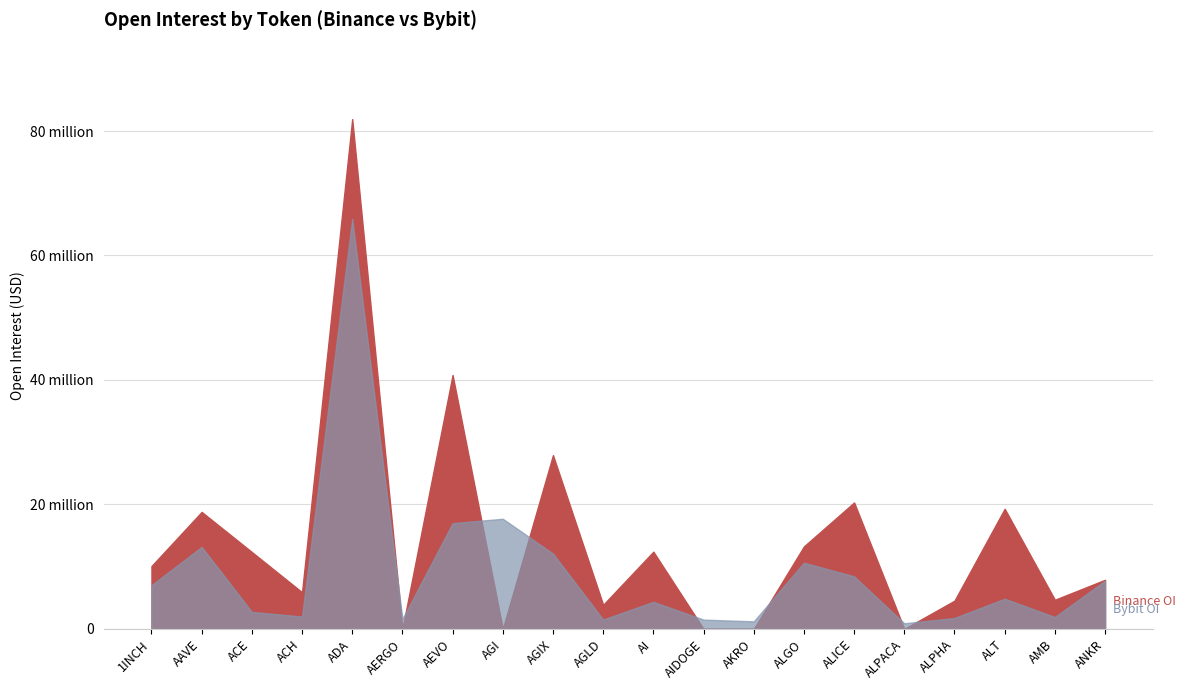

Which series has the largest total across all categories?

Binance_OI